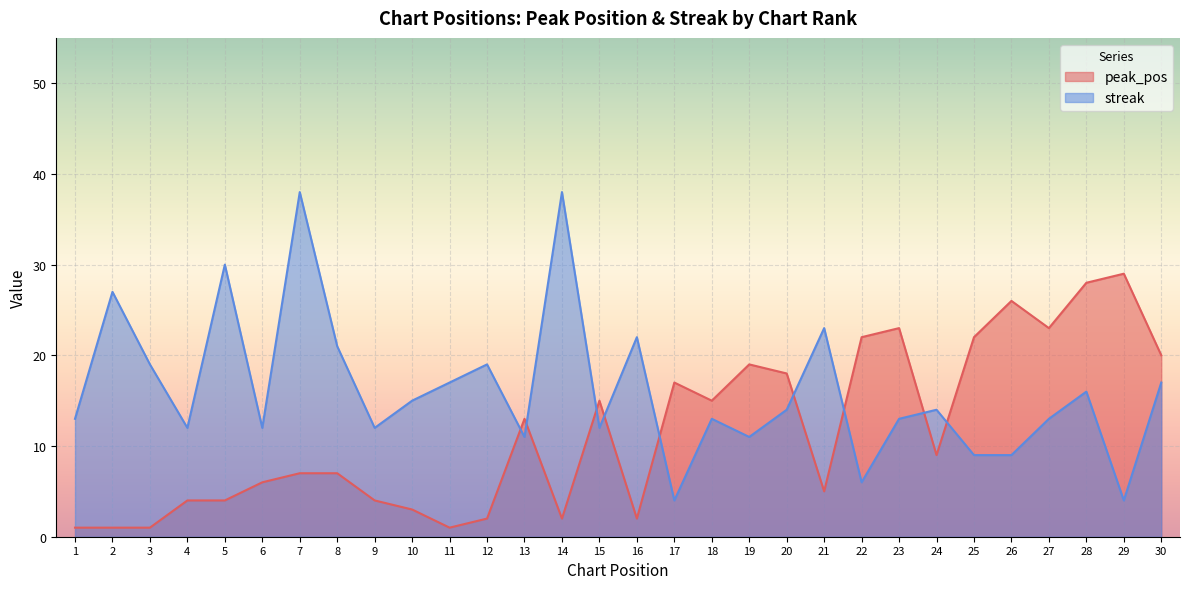

Where does the peak_pos series first go above 9?

13